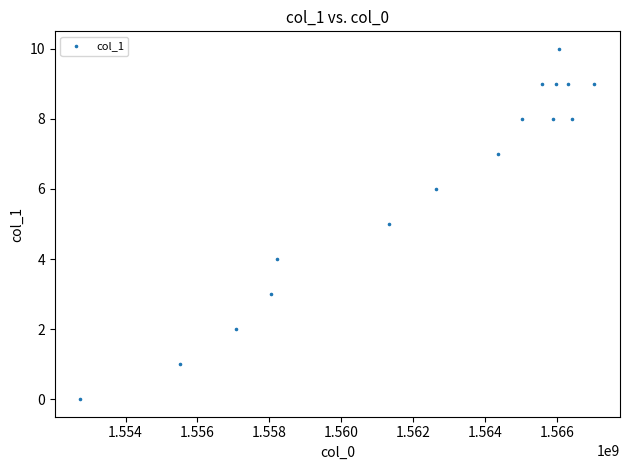

What is the range of Y values (max minus min)?

10